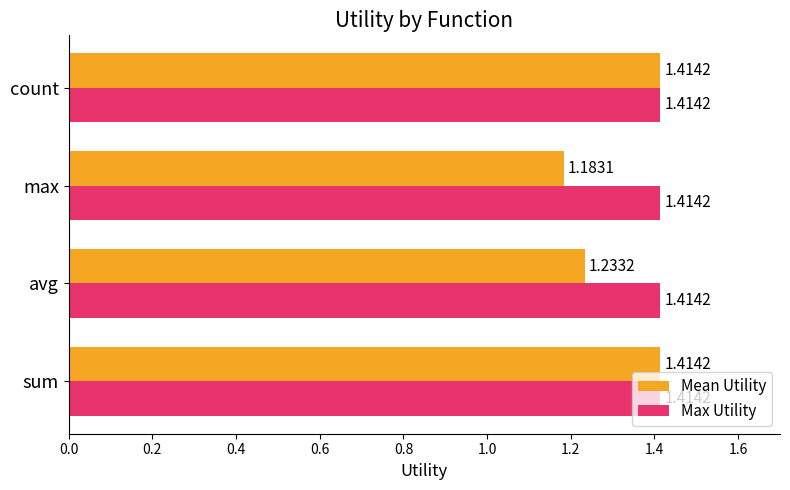

Which series changed the most between max and count?

Mean Utility